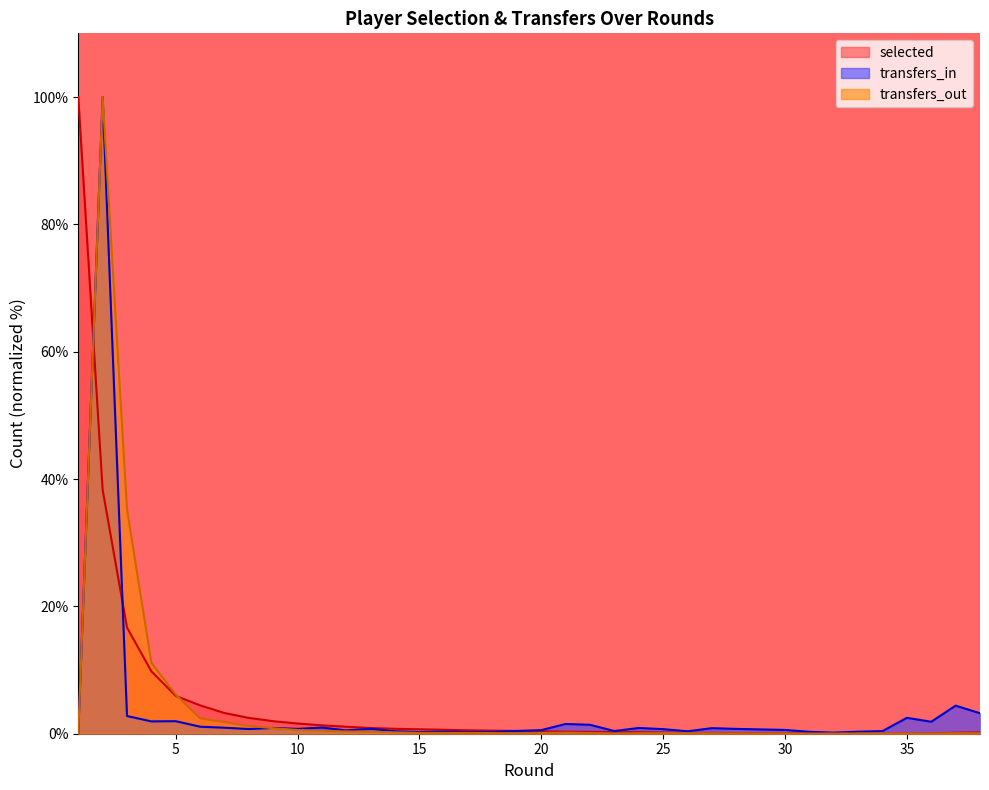

Reading left to right, what are all the values shown in this chart?

selected: 100.0	38.3	16.7	9.8	5.9	4.5	3.3	2.5	2.0	1.6	1.3	1.1	0.9	0.8	0.7	0.6	0.5	0.5	0.4	0.4	0.3	0.3	0.3	0.2	0.2	0.1	0.1	0.1	0.1	0.1	0.0	0.0	0.0	0.0	0.0	0.1	0.2	0.2
transfers_in: 0.0	100.0	2.8	1.9	2.0	1.1	0.9	0.7	0.9	0.8	1.0	0.5	0.8	0.4	0.3	0.3	0.3	0.3	0.4	0.6	1.5	1.4	0.4	0.9	0.7	0.4	0.9	0.8	0.6	0.3	0.2	0.3	0.4	0.4	2.5	1.9	4.4	3.2
transfers_out: 0.0	100.0	35.2	11.1	6.1	2.4	1.8	1.2	0.9	0.6	0.5	0.4	0.3	0.2	0.1	0.1	0.1	0.1	0.1	0.1	0.2	0.1	0.0	0.1	0.1	0.1	0.1	0.1	0.0	0.0	0.0	0.0	0.0	0.0	0.0	0.0	0.1	0.1